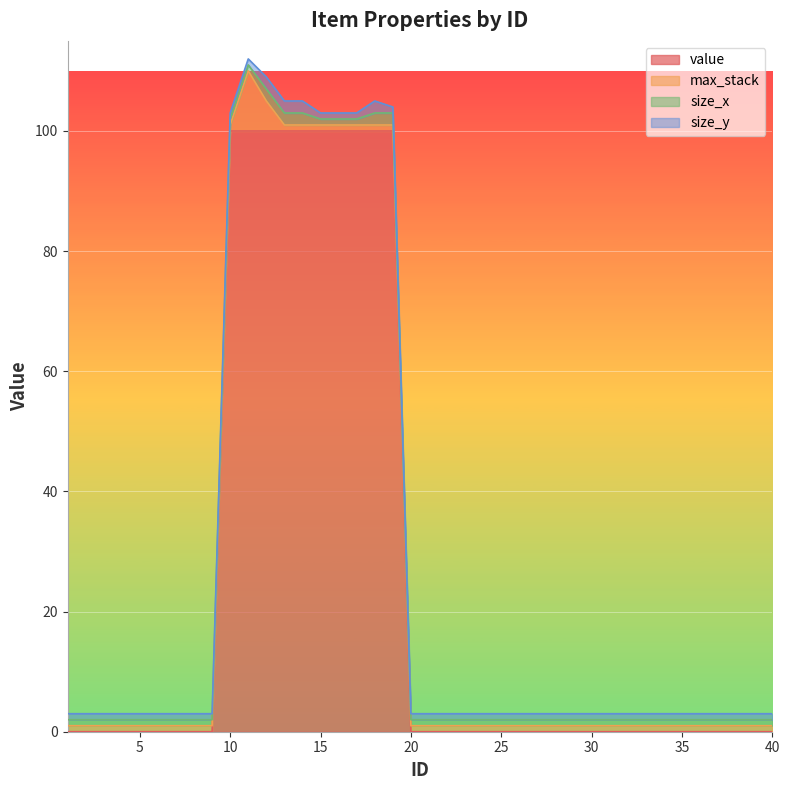

The value of size_y at 20 is 1. True or false?

True